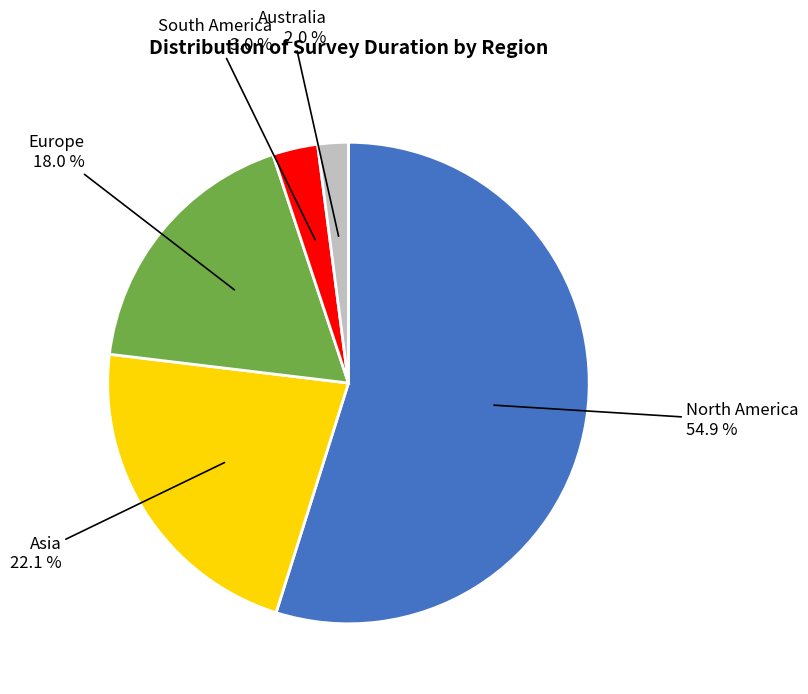

Is there any slice that represents more than half of the pie?

Yes